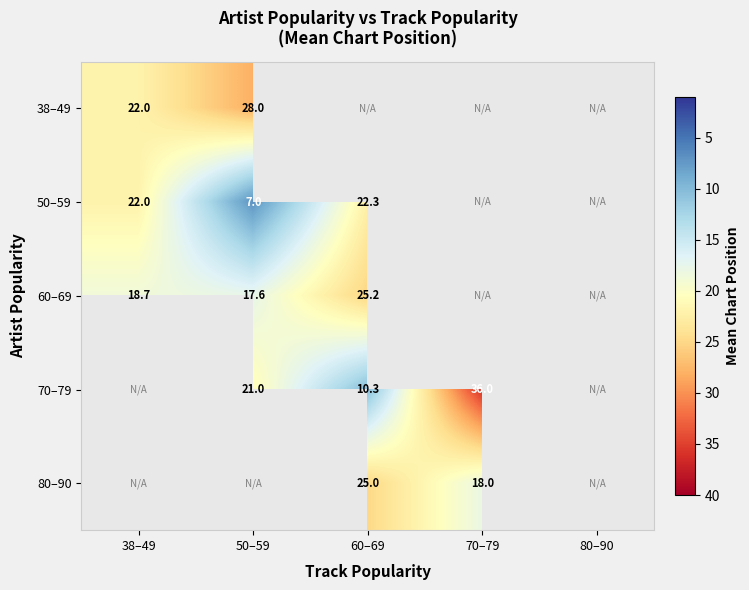

The 38–49 series shows 28.0 at 50–59. True or false?

True